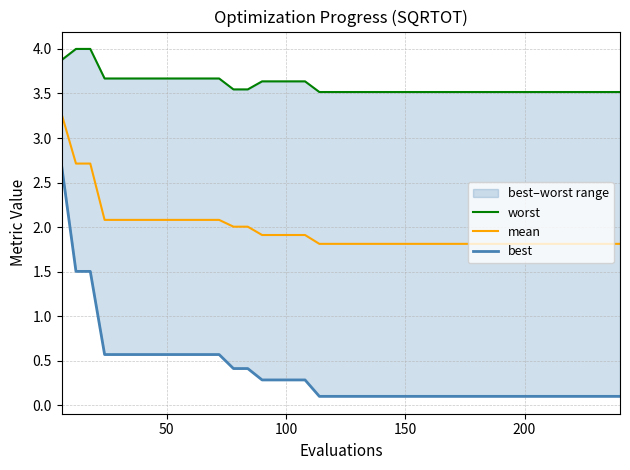

List the series in order of their peak value, highest first.

worst, mean, best